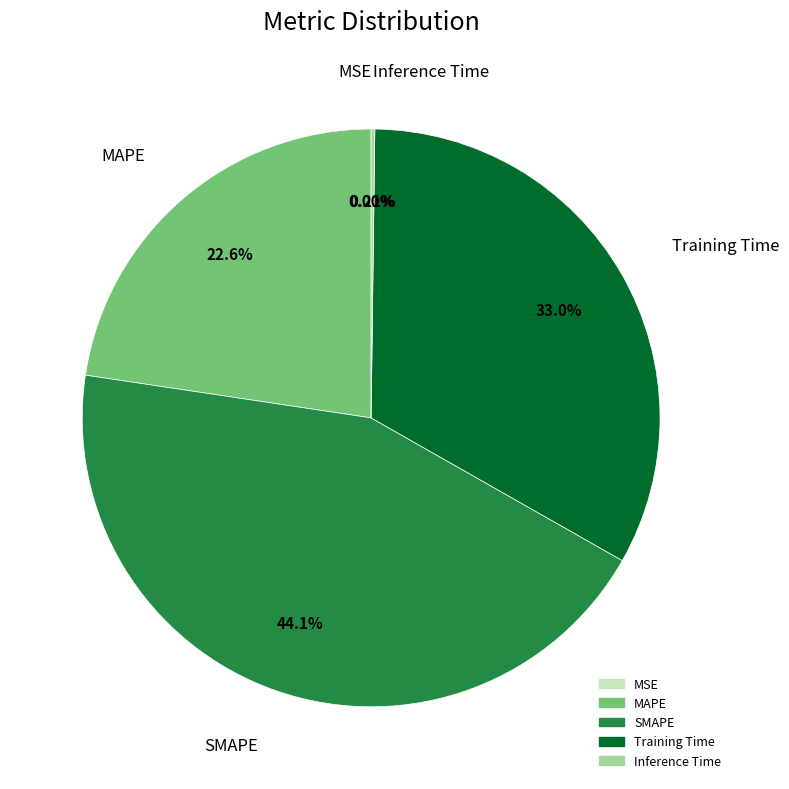

To the nearest percent, what is the difference between the largest and smallest slice percentages?

44%